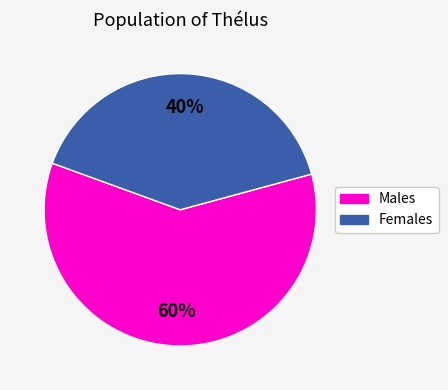

Is there any slice that represents more than half of the pie?

Yes